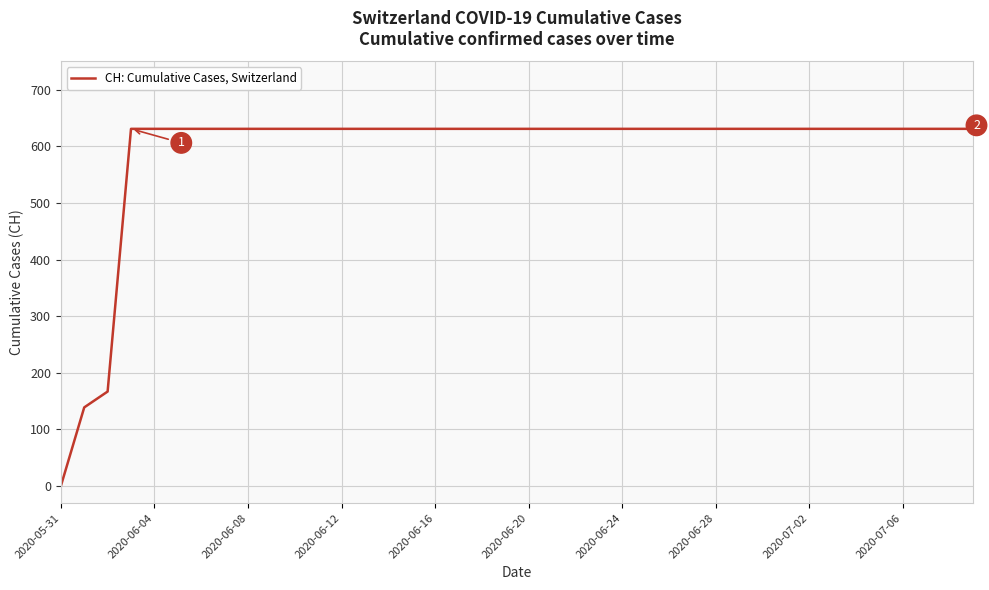

Does the chart have visible grid lines?

Yes